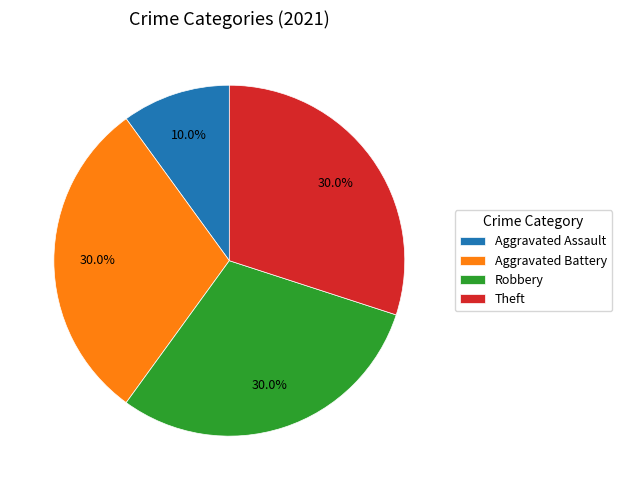

To the nearest percent, what portion does Robbery represent?

30%